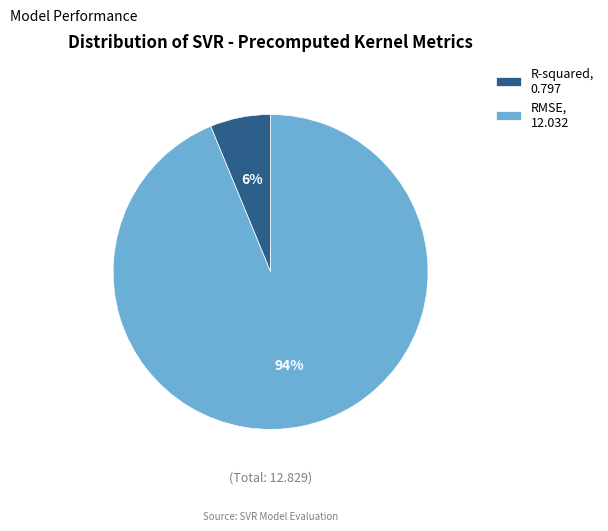

Is it true that R-squared is 12% of the pie?

False